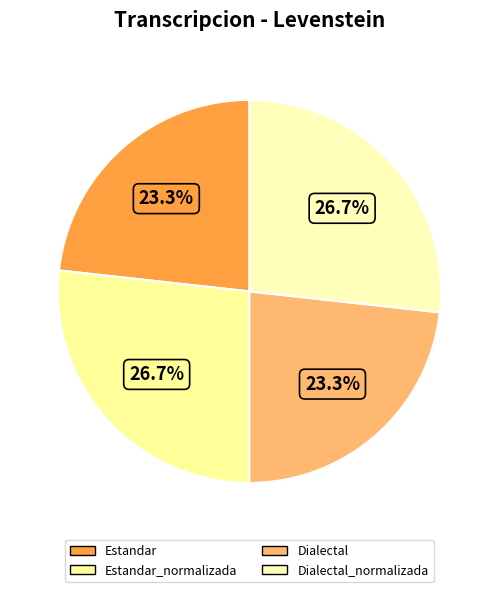

What percentage is the Estandar_normalizada slice, to the nearest percent?

27%